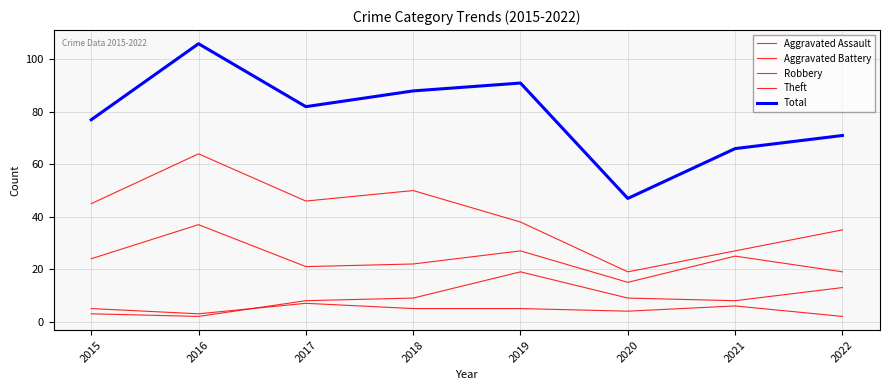

The value of Total at 2021 is 66. True or false?

True